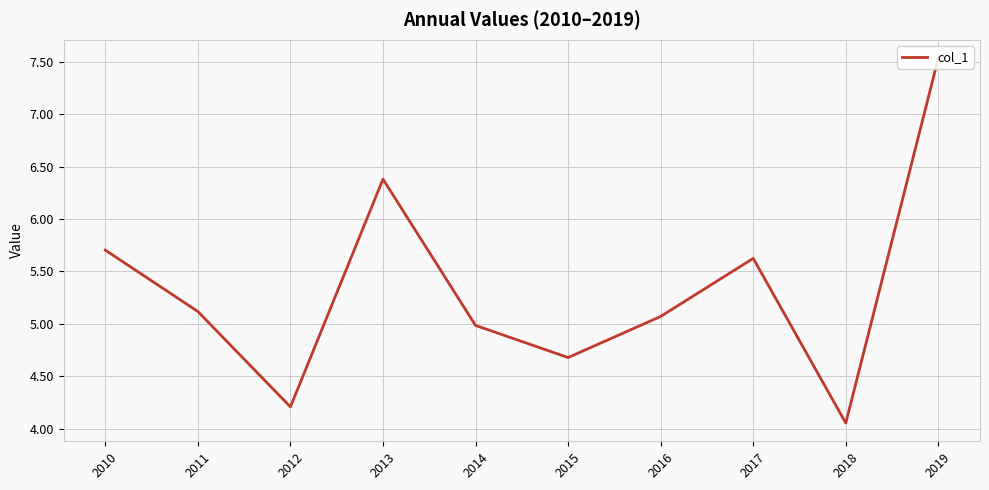

True or false: the data shows 1.0 at 2014.

False